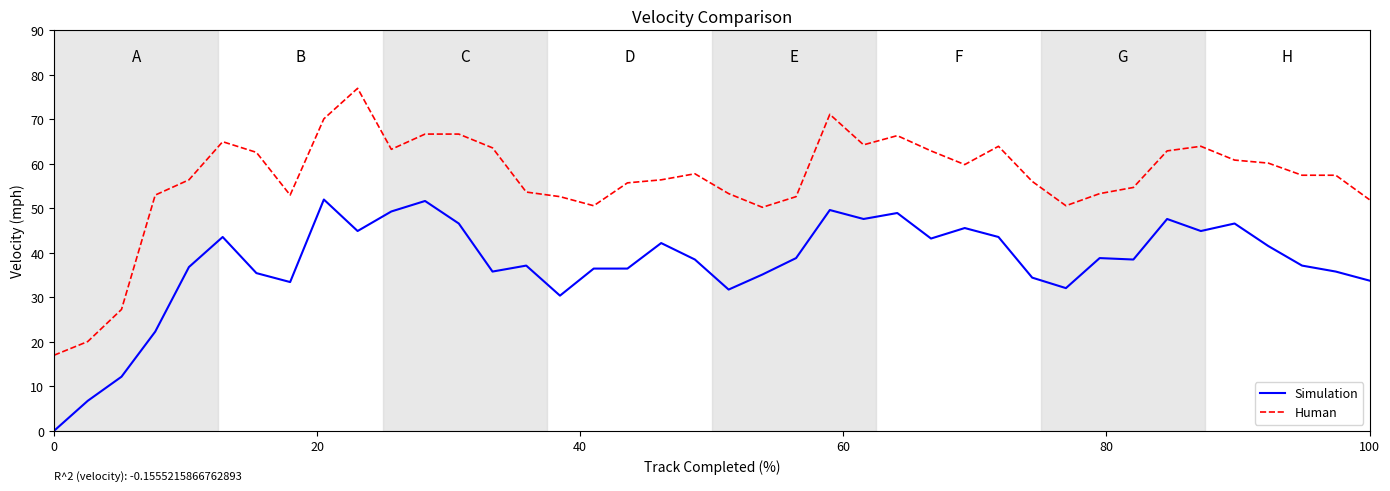

What is the difference between the maximum and minimum values in the Simulation series?

52.0